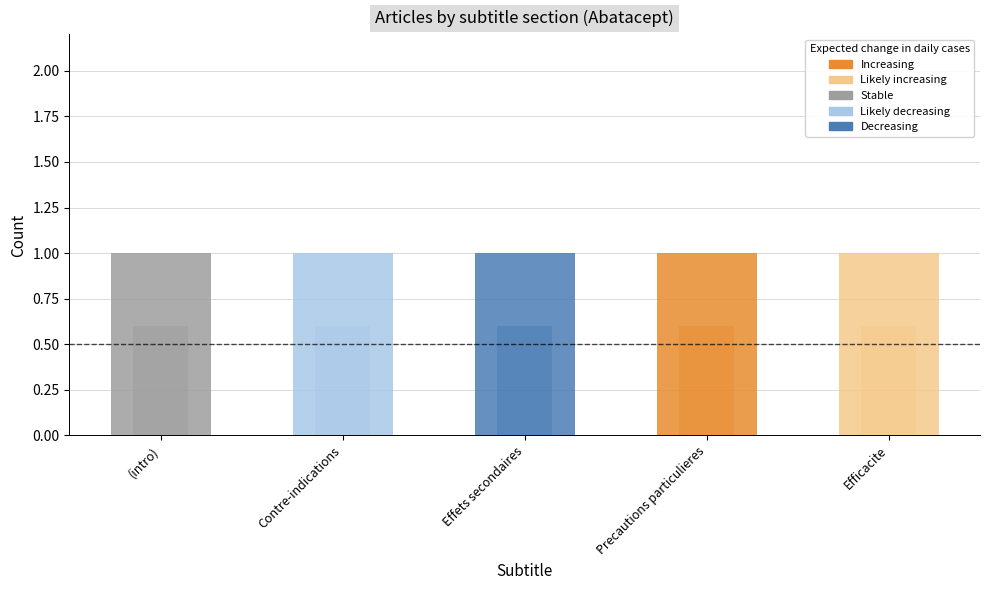

At how many categories does at least one series exceed 0?

5